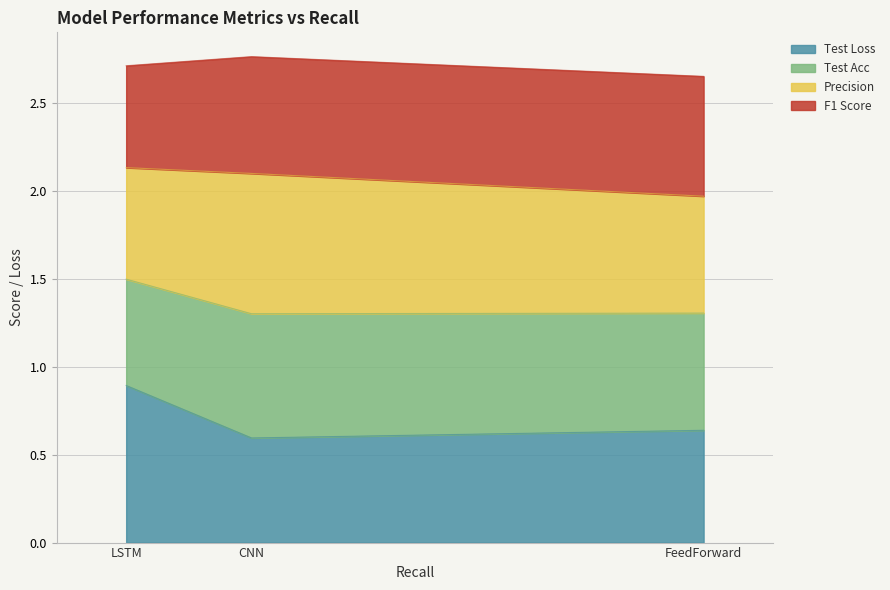

What are all the series names shown in the legend?

Test Loss, Test Acc, Precision, F1 Score